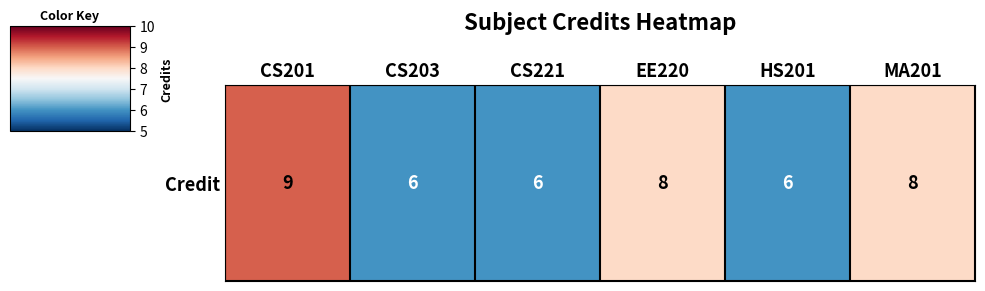

Is it true that the value at CS221 is 6?

True